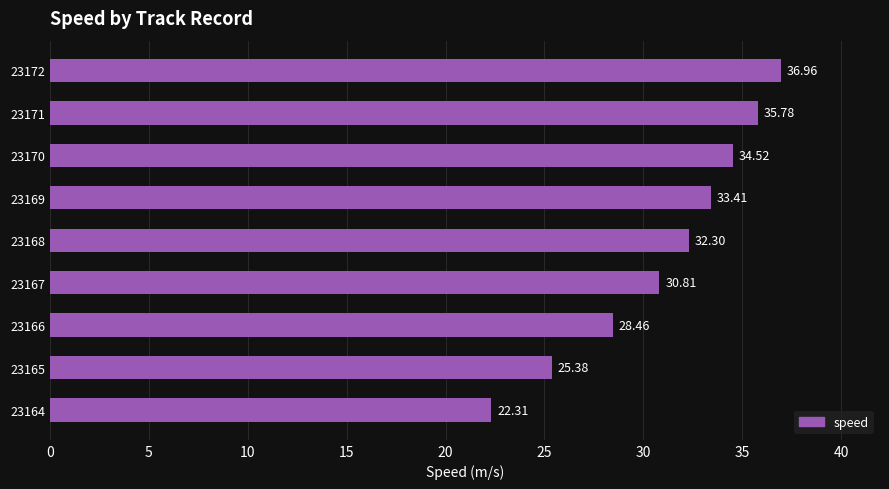

What is the sum of all values?

279.9